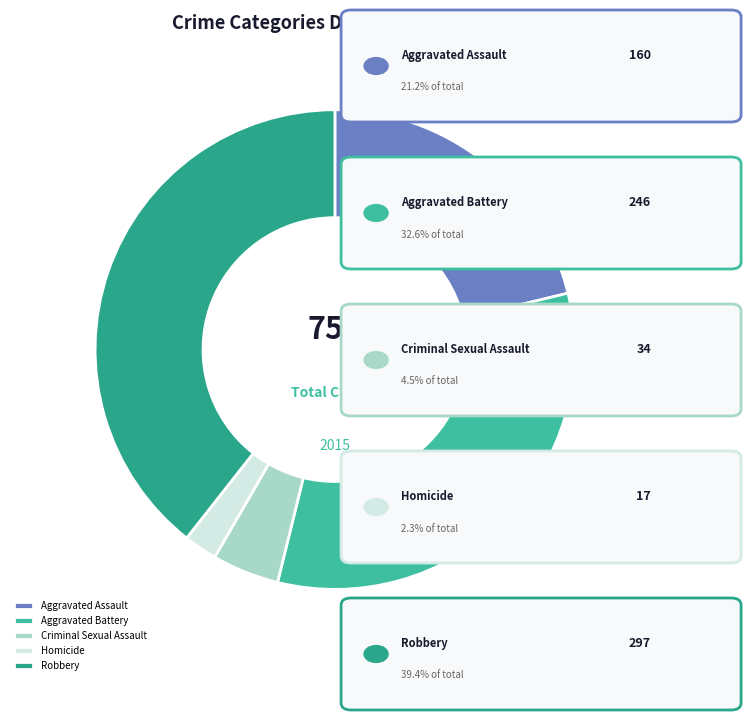

How much of the chart is everything except Robbery?

60.6%